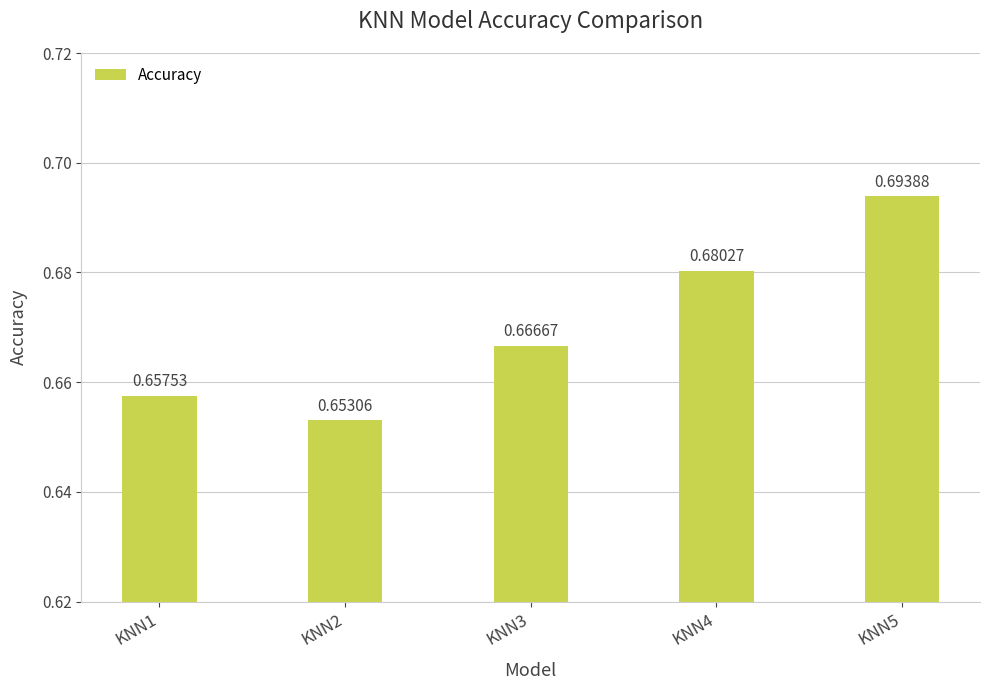

Between KNN5 and KNN3, which is larger?

KNN5